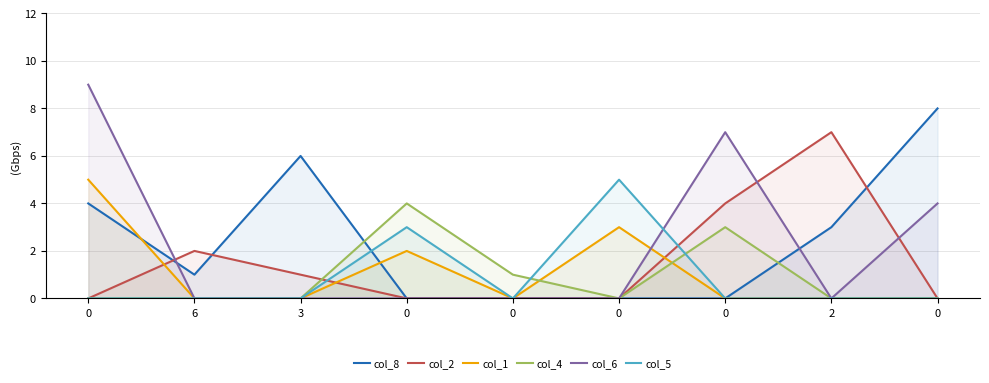

What is the difference between the col_8 values at 3 and 2?

3